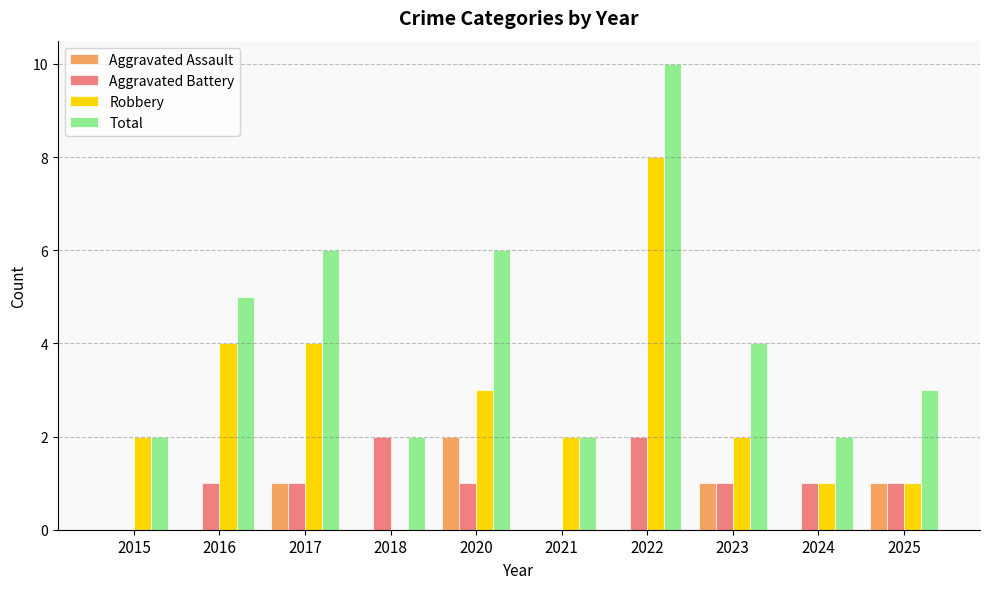

What is the total value across all series at 2018?

4